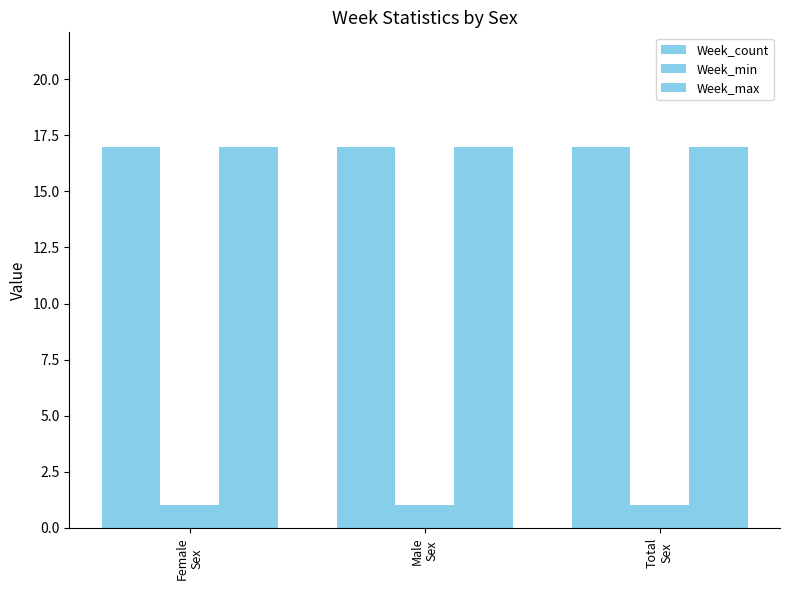

Rank the series by their maximum value, from highest to lowest.

Week_count, Week_max, Week_min